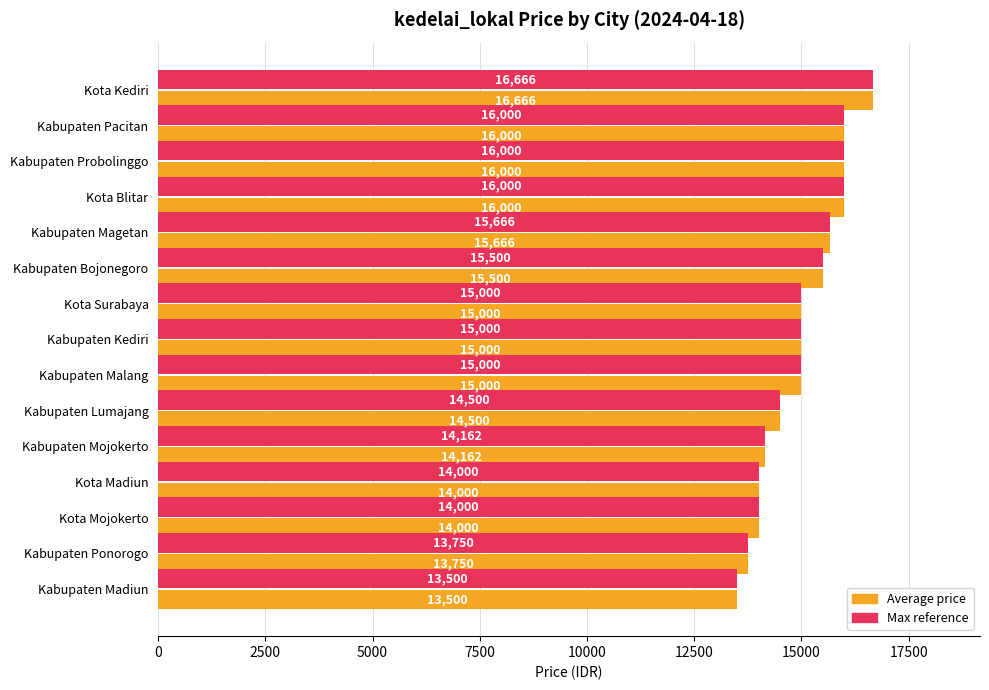

What is the total value across all series at Kota Madiun?

28000